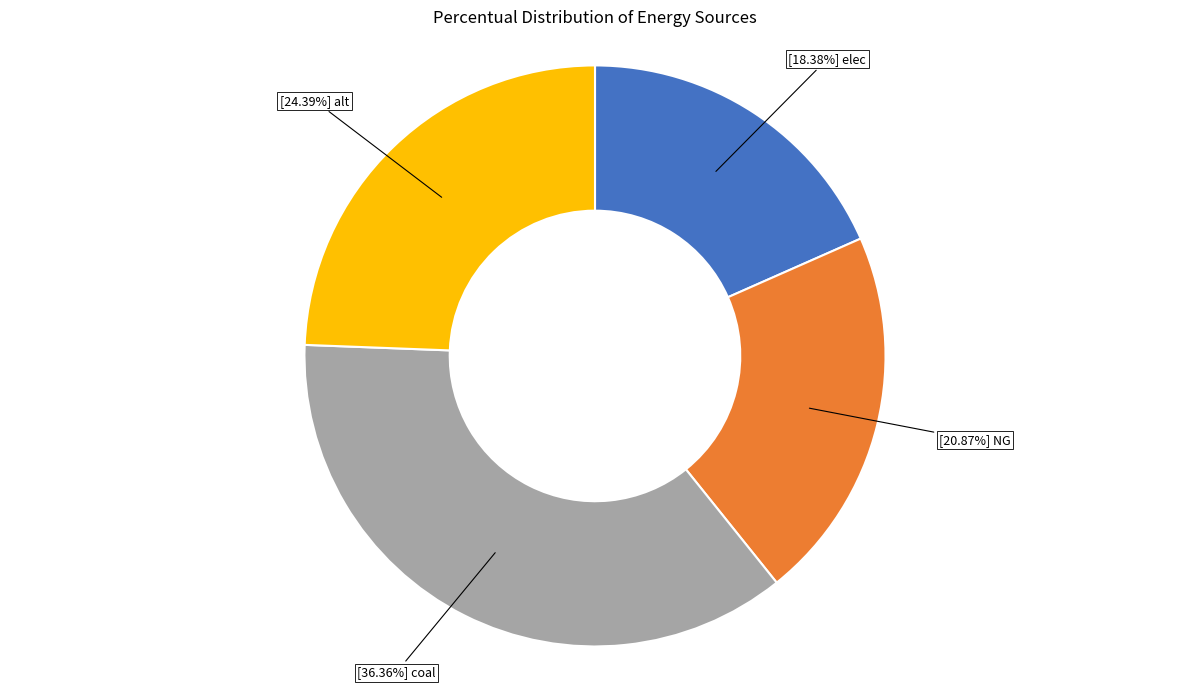

Is there a majority slice in this chart?

No